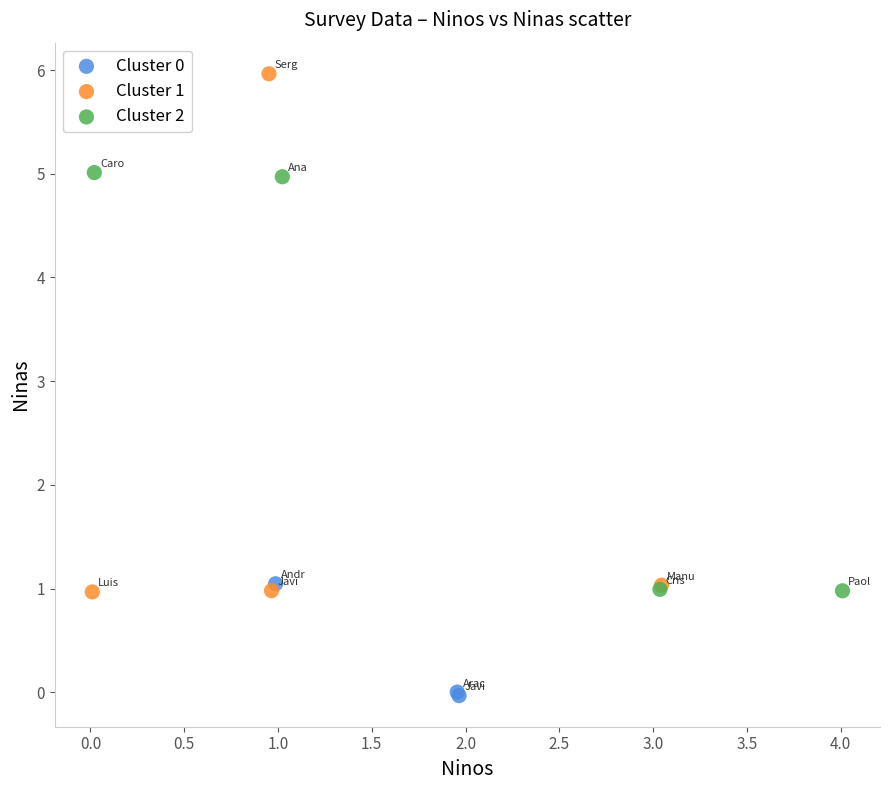

Which series has the widest spread of Y values?

Cluster 1